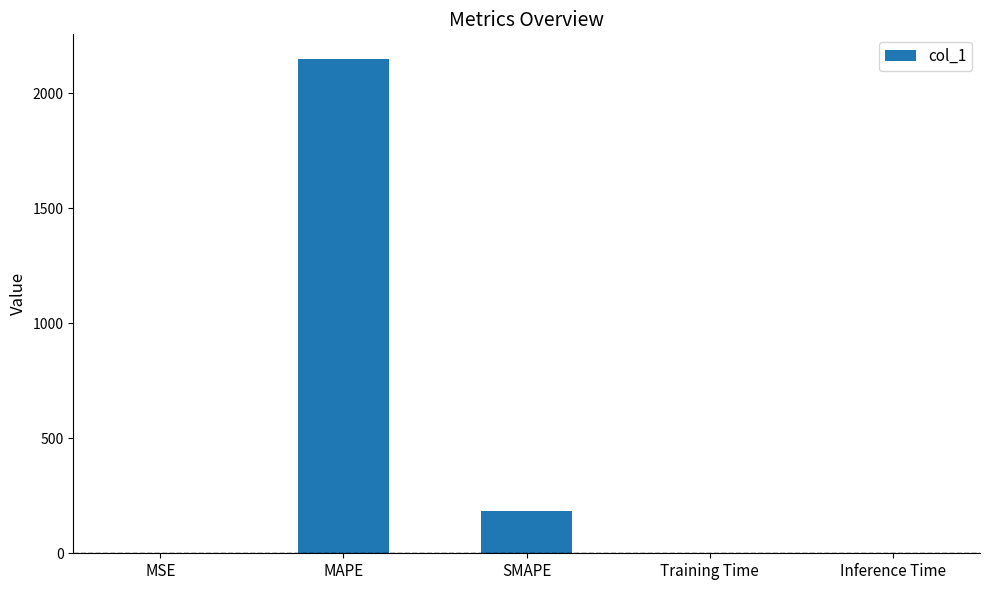

Which has a higher value, SMAPE or MSE?

SMAPE